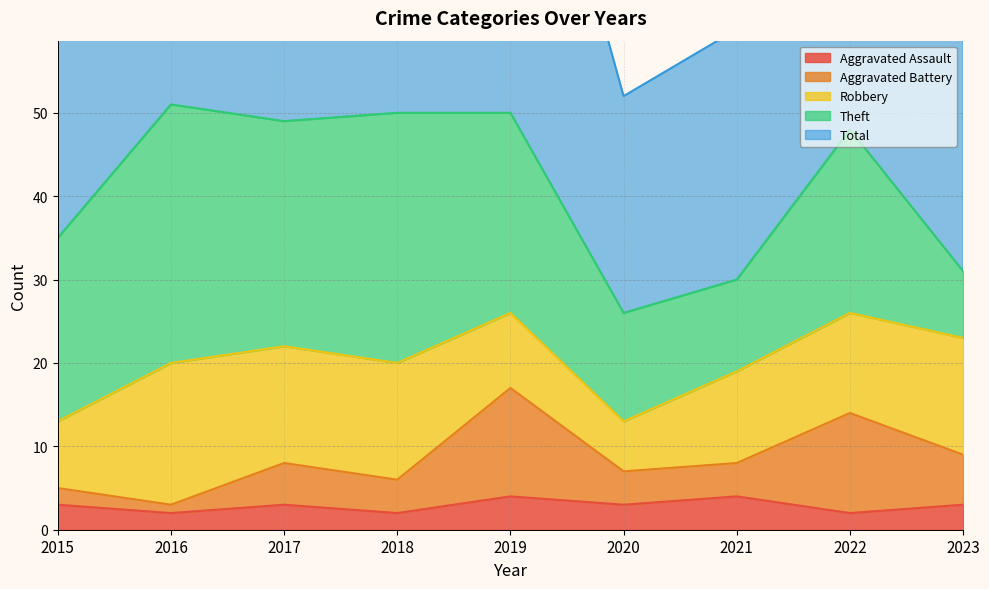

True or false: Aggravated Battery and Total cross at least once.

False